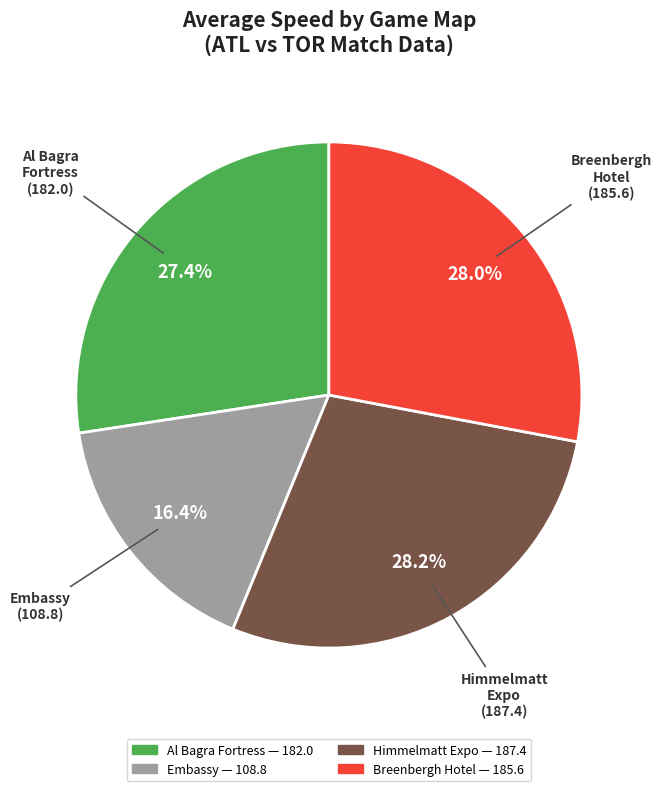

How many slices are in this pie chart?

4